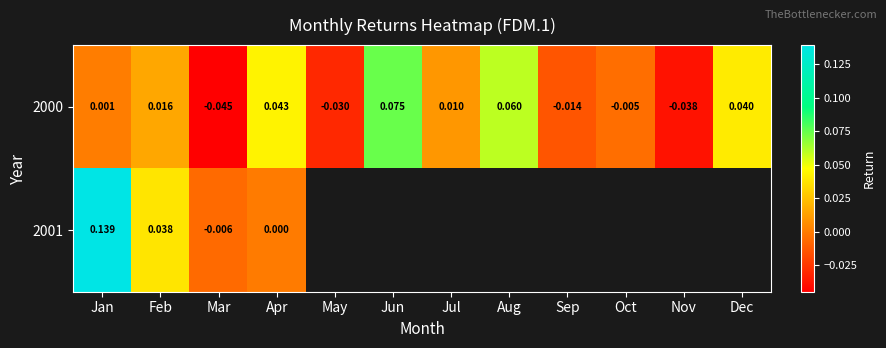

Which label corresponds to the smallest value in the chart?

Mar